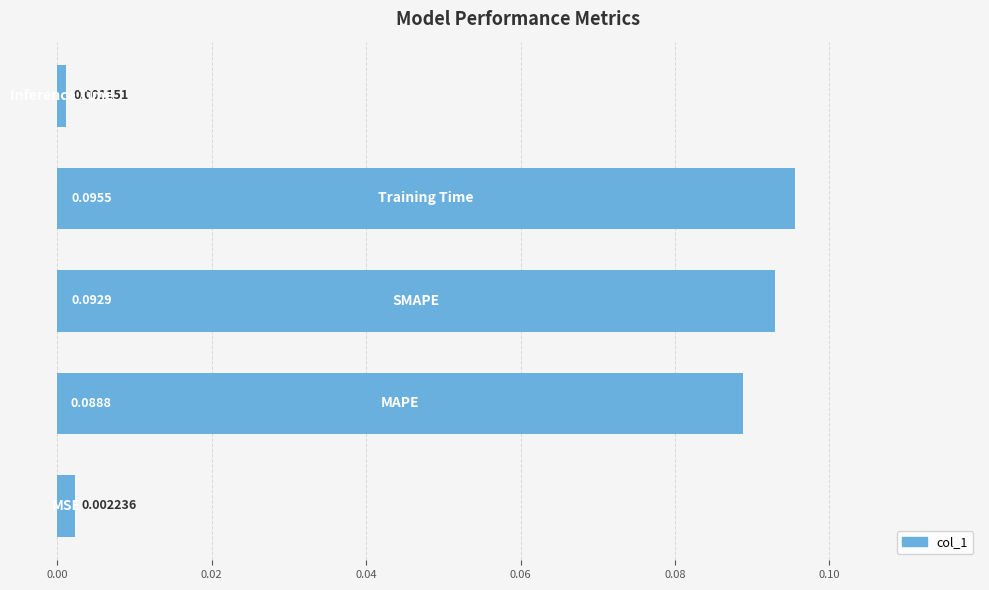

What is the sum of all values?

0.3